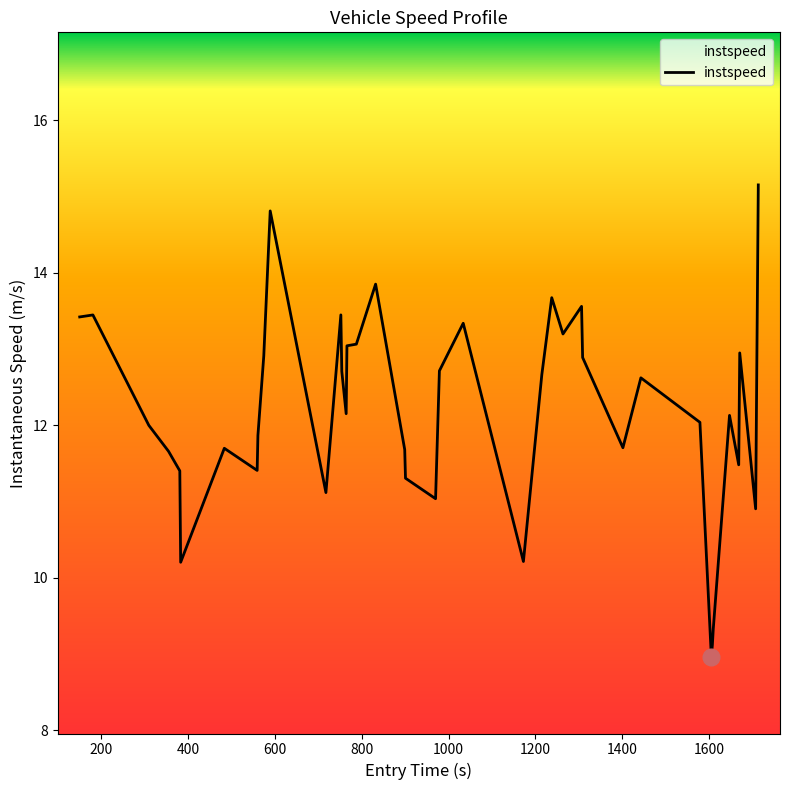

What is the smallest value displayed?

9.0